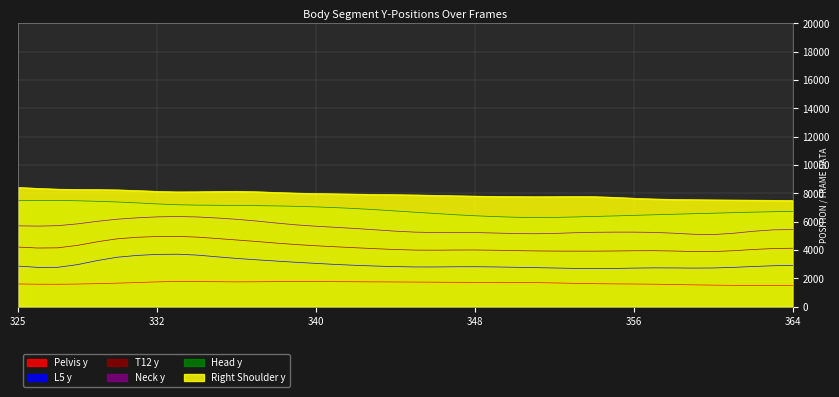

Is it true that Pelvis y equals 1780.7 at 338?

True